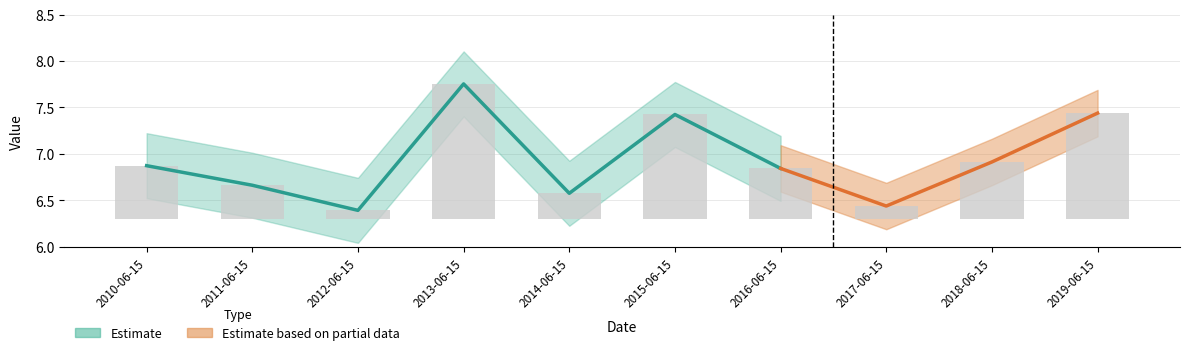

What is the label of the 5th bar from the left?

2014-06-15